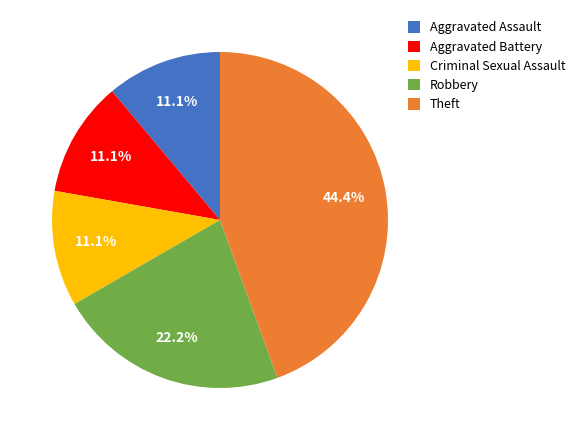

Which category has the biggest portion of the pie?

Theft